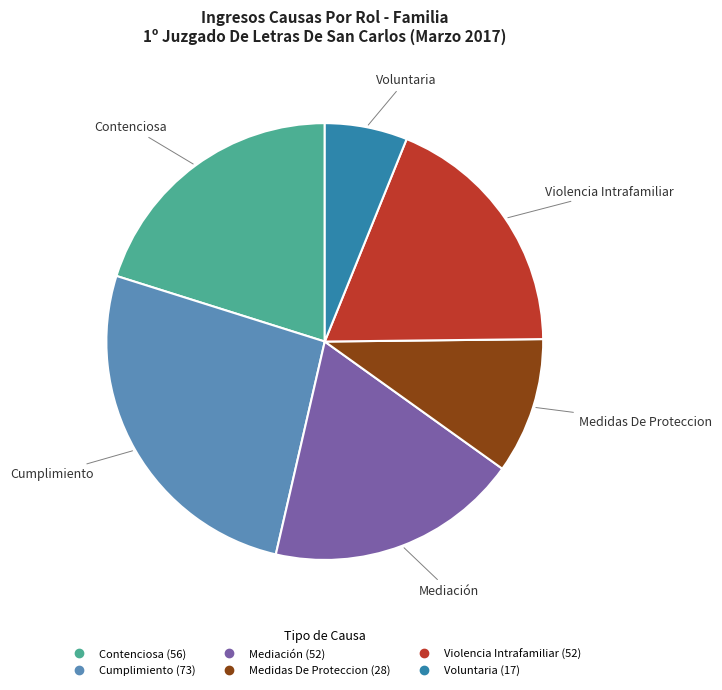

To the nearest percent, what percentage of the pie is Contenciosa?

20%